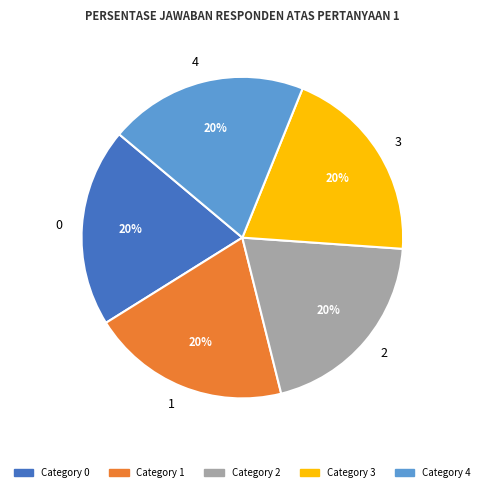

The 1 slice represents 1% of the pie. True or false?

False